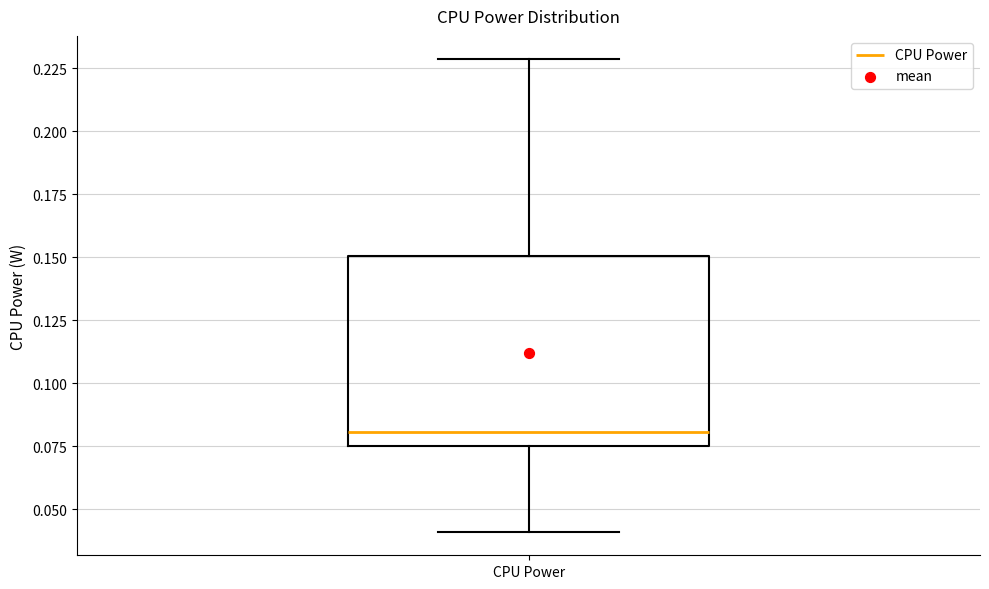

Where is the upper edge of the box for CPU Power on the y-axis? The values are not printed on the chart, so give them approximately, as read against the axis.

0.150